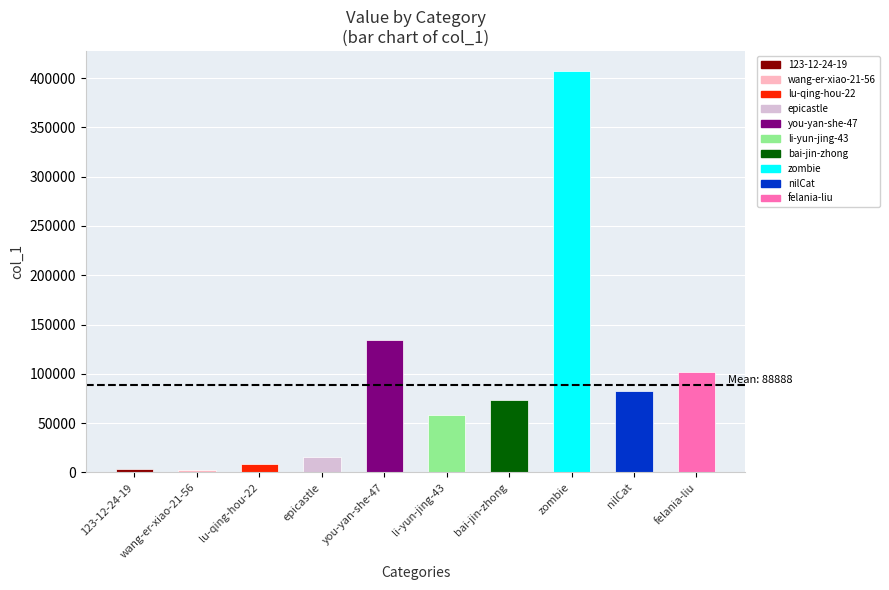

At which category does the chart reach its peak across all series?

zombie